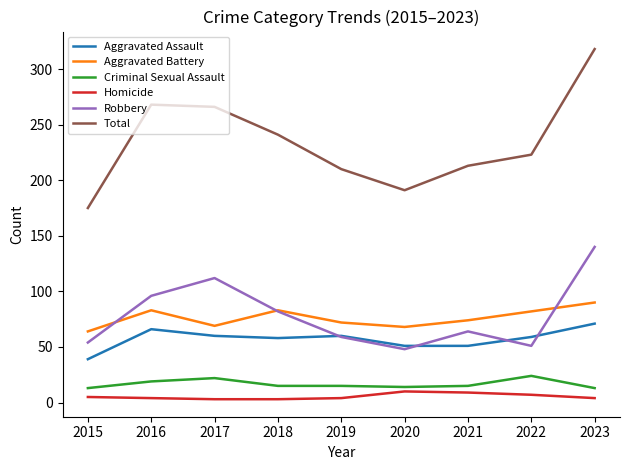

Which category has the lowest value in the Aggravated Assault series?

2015